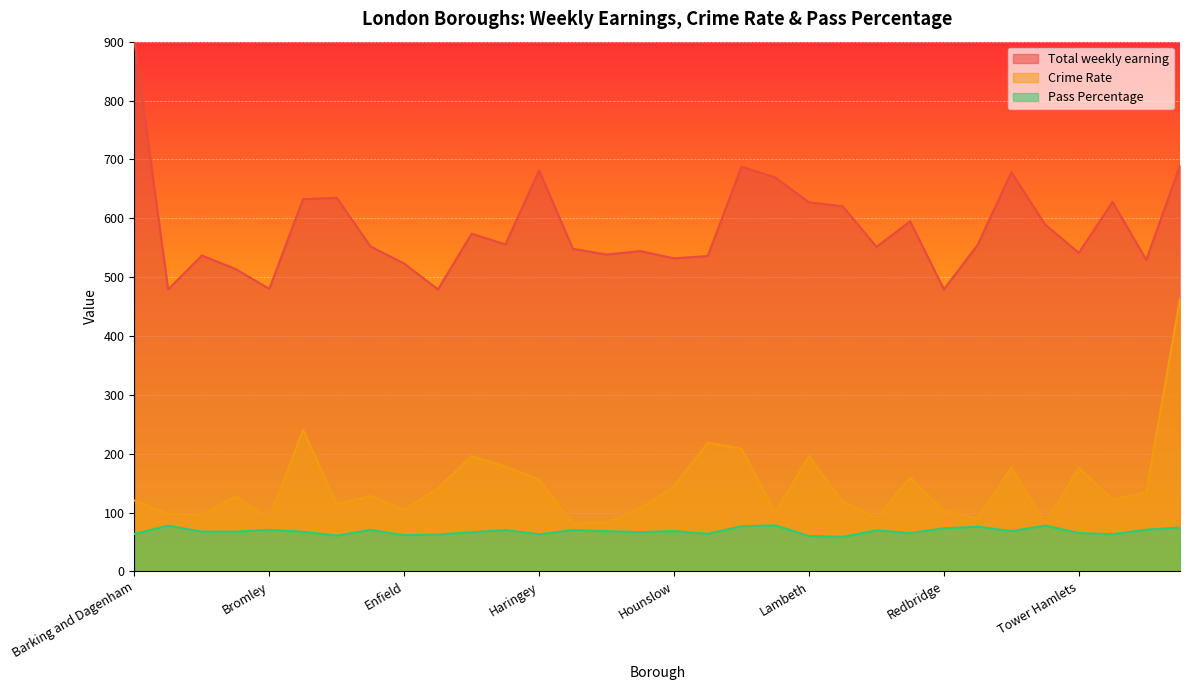

What is the highest value of the Pass Percentage series?

78.2